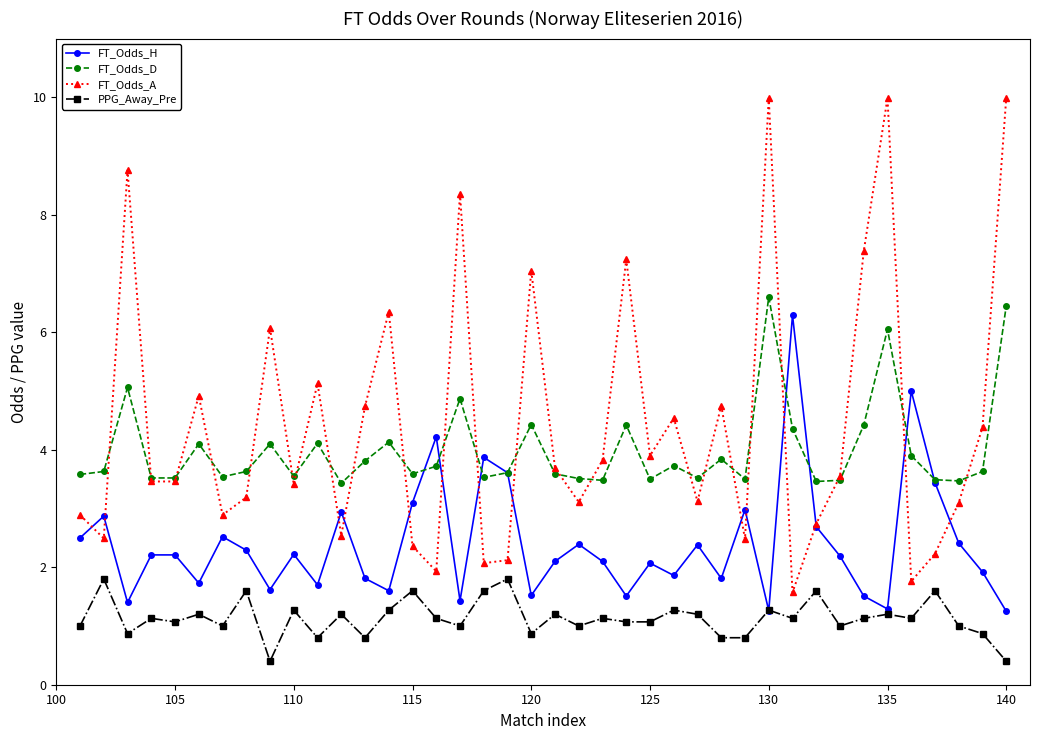

What is the lowest value of the FT_Odds_D series?

3.4